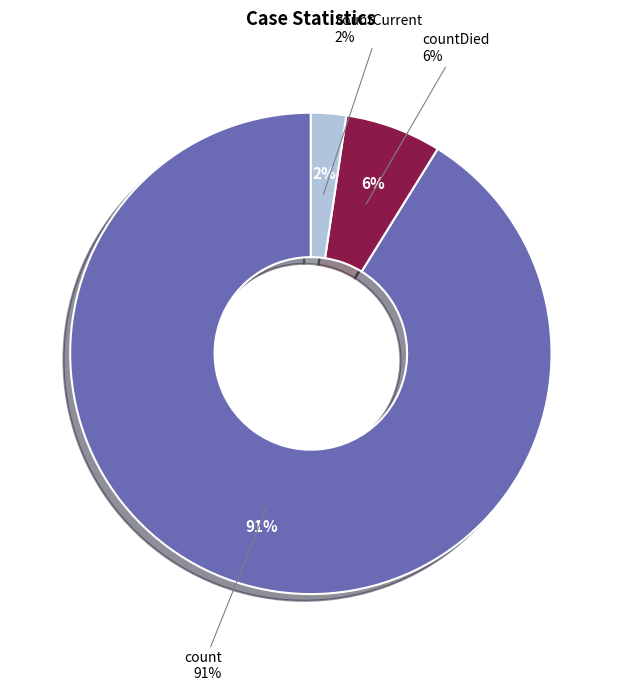

How many slices are in this pie chart?

3